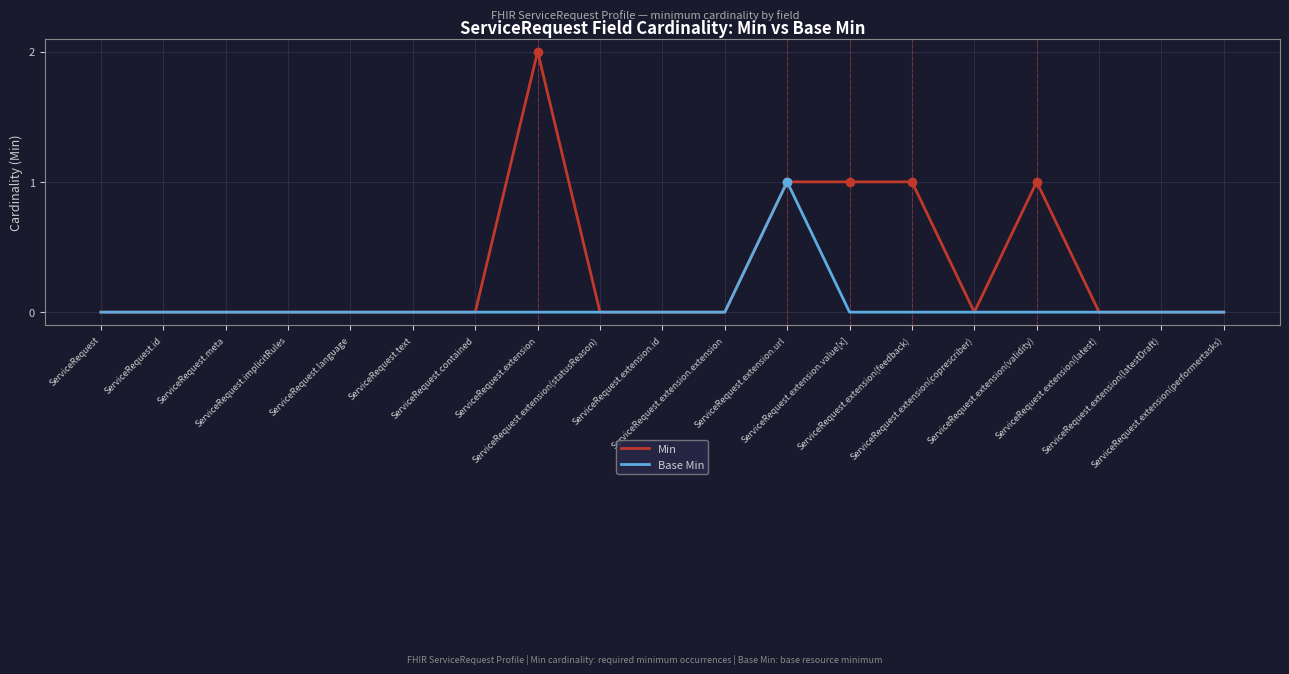

Does the chart display data point markers on the line(s)?

No